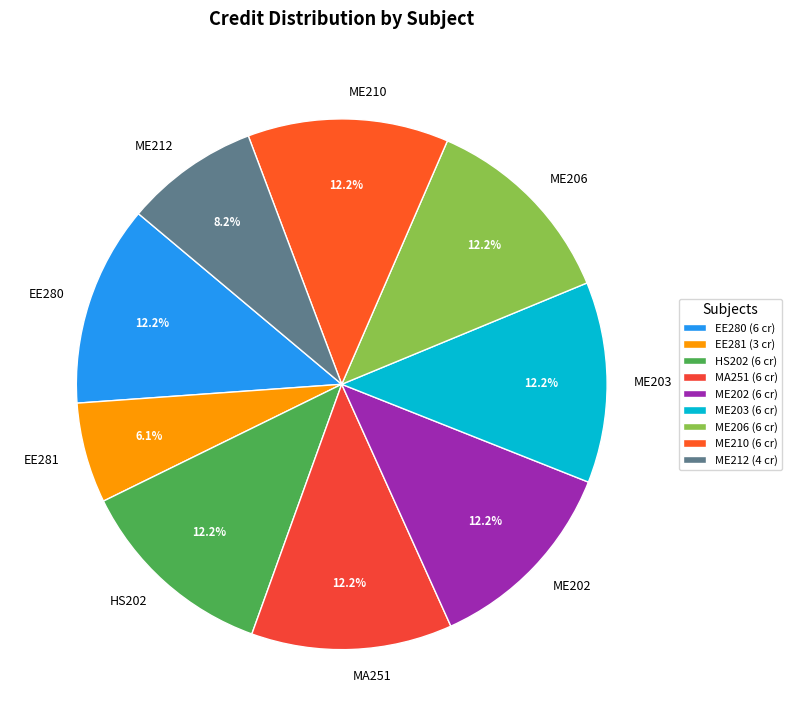

True or false: ME206 accounts for 2% of the total.

False